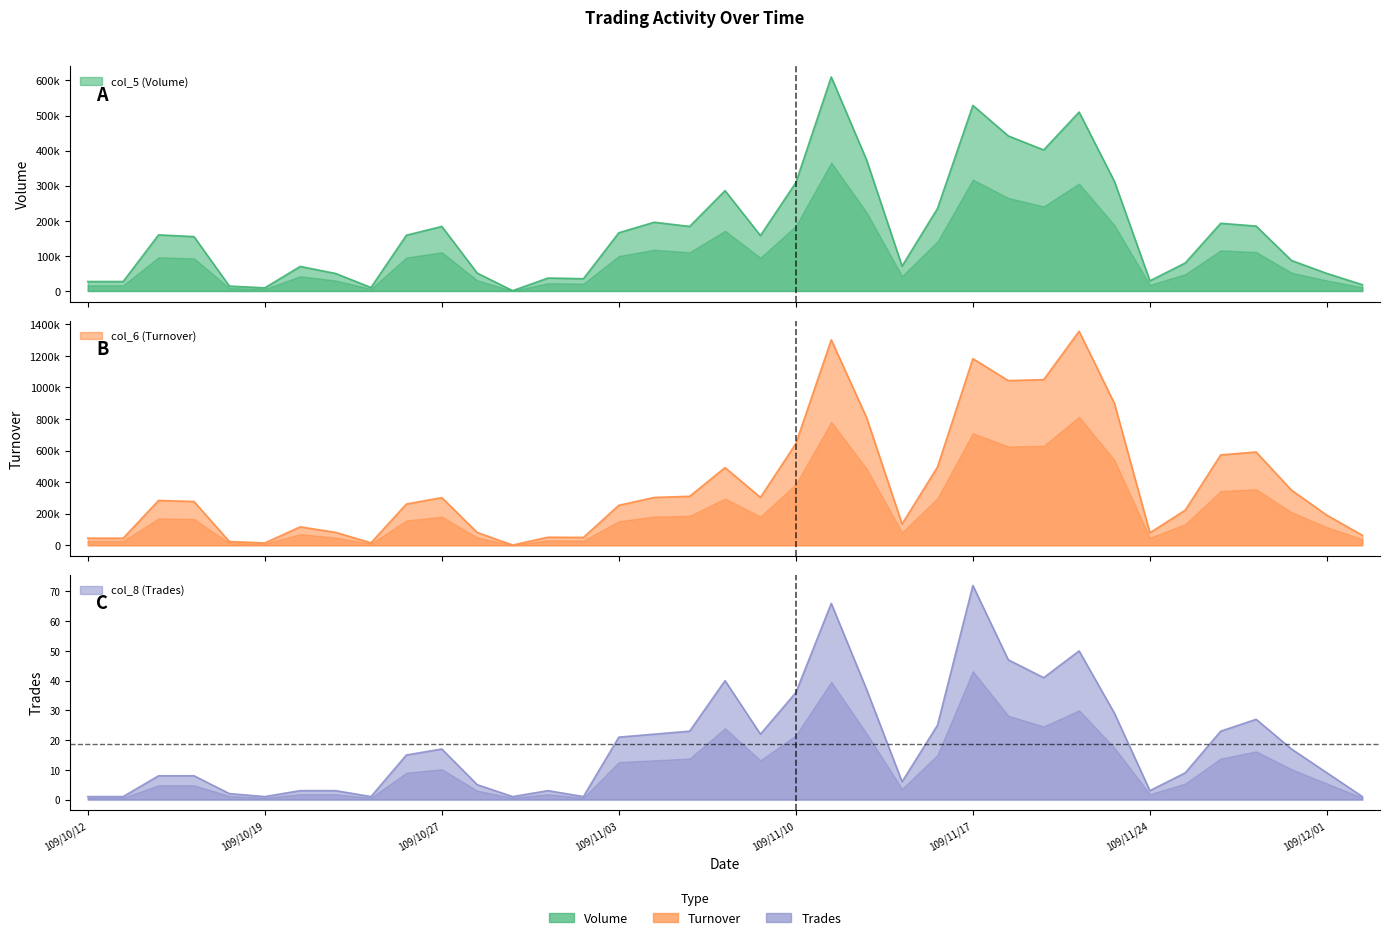

List the series in order of their overall mean, highest first.

col_6 (Turnover), col_5 (Volume), col_8 (Trades)